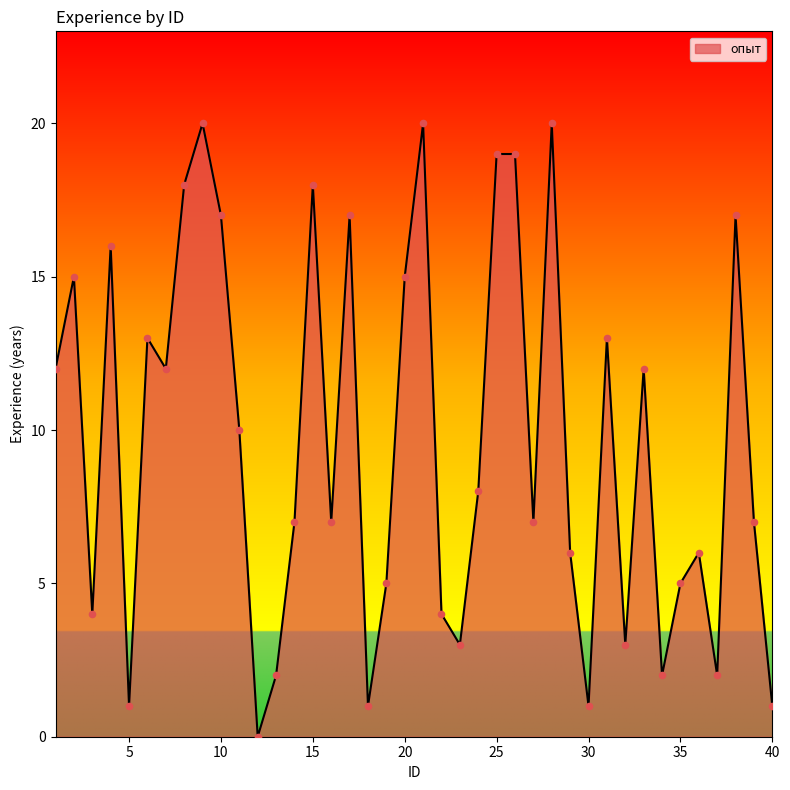

What is the maximum value shown in the chart?

20